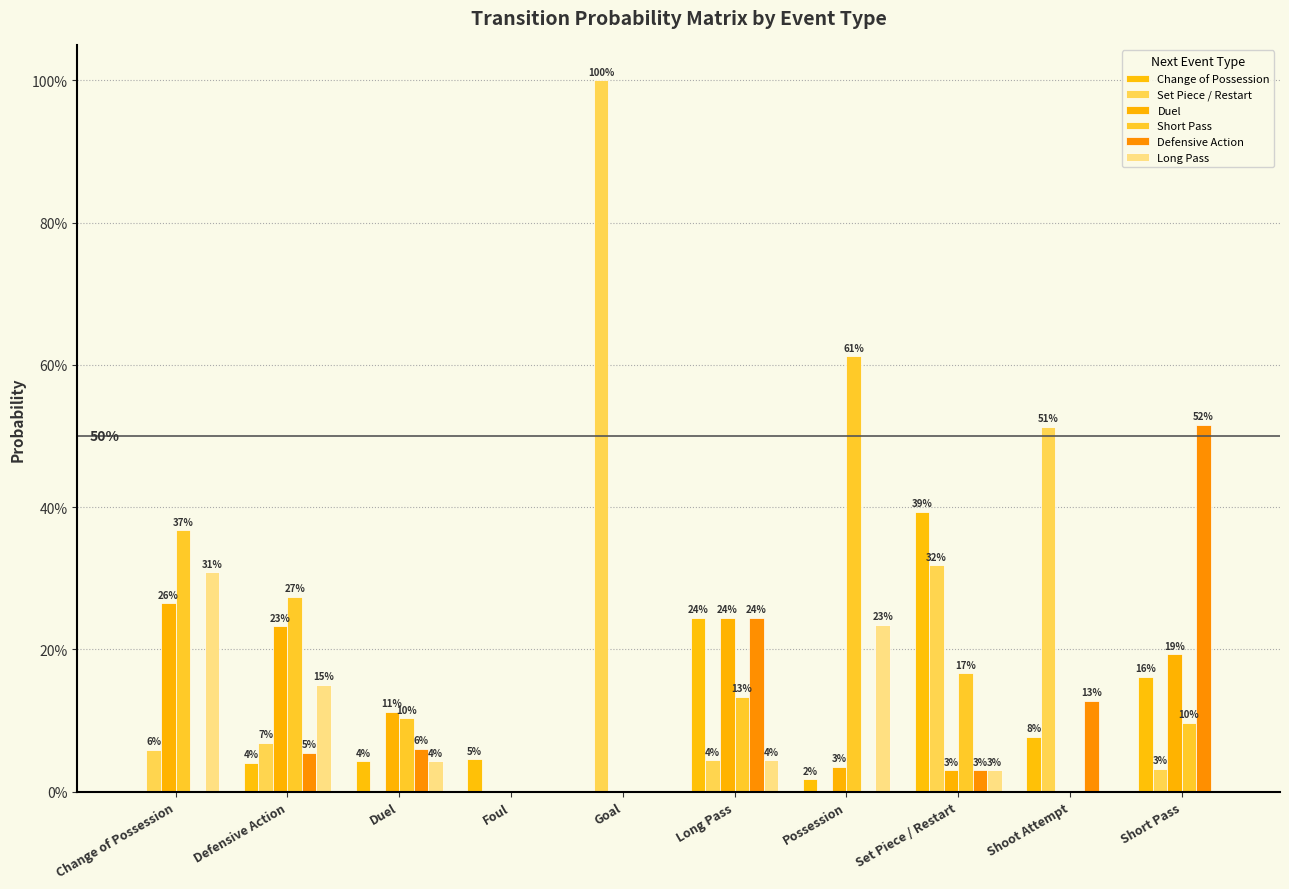

What is the approximate value of Change of Possession at Shoot Attempt?

7.7